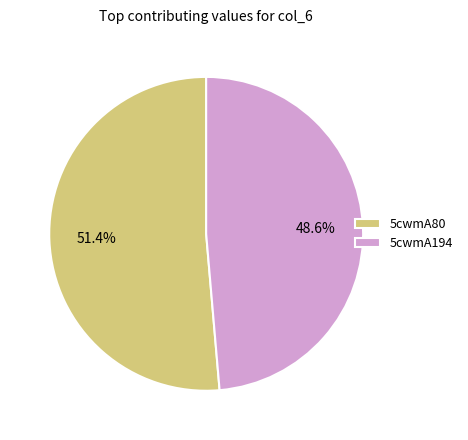

Does 5cwmA80 account for over 50% of the chart?

Yes